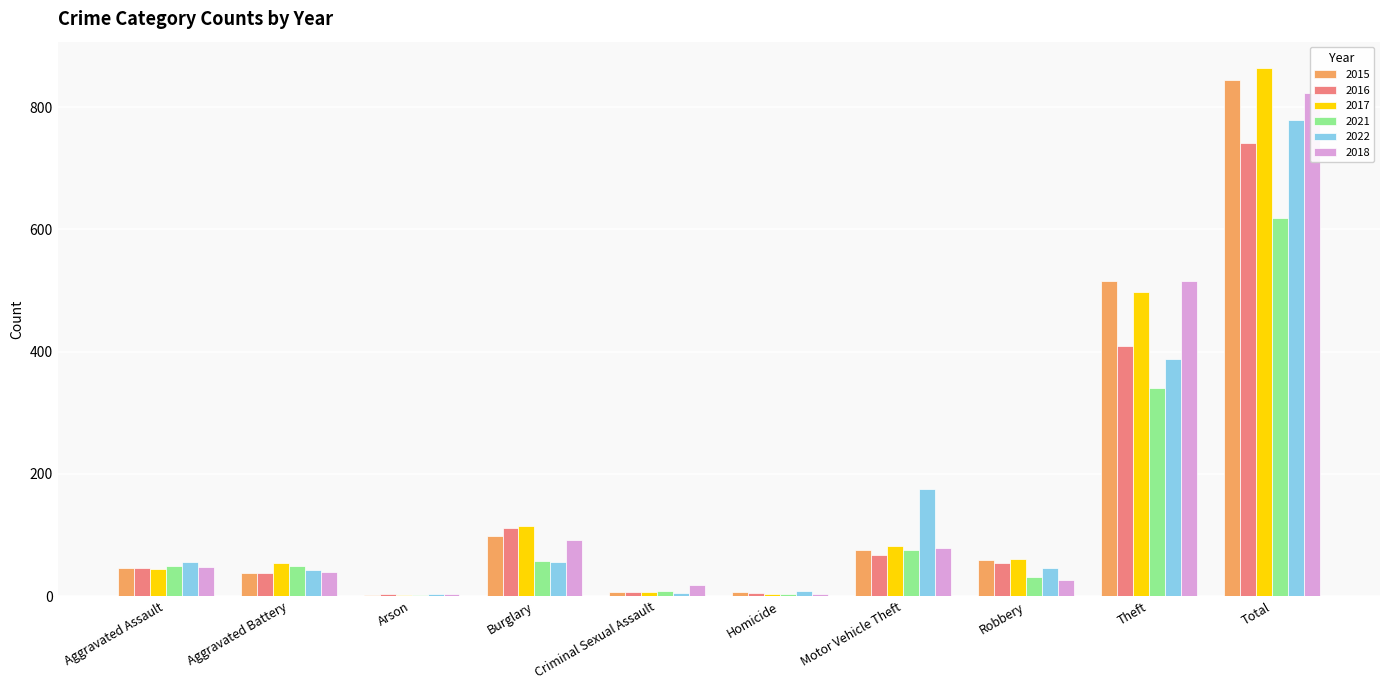

Which series has the largest range (max minus min)?

2017